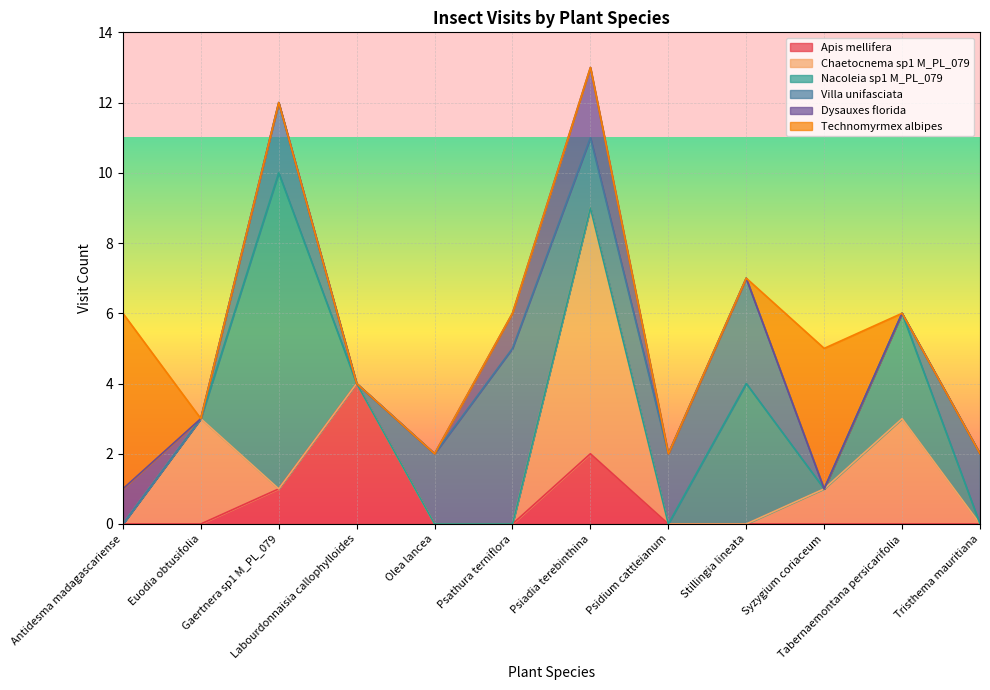

True or false: Chaetocnema sp1 M_PL_079 has a value of 3 at Euodia obtusifolia.

True